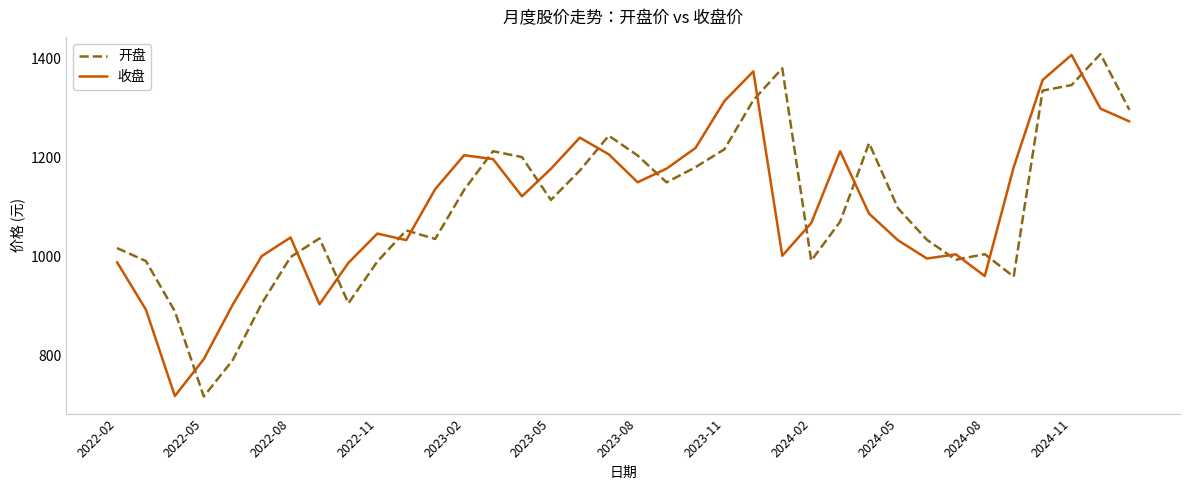

What is the difference between the maximum and minimum values in the 开盘 series?

692.2